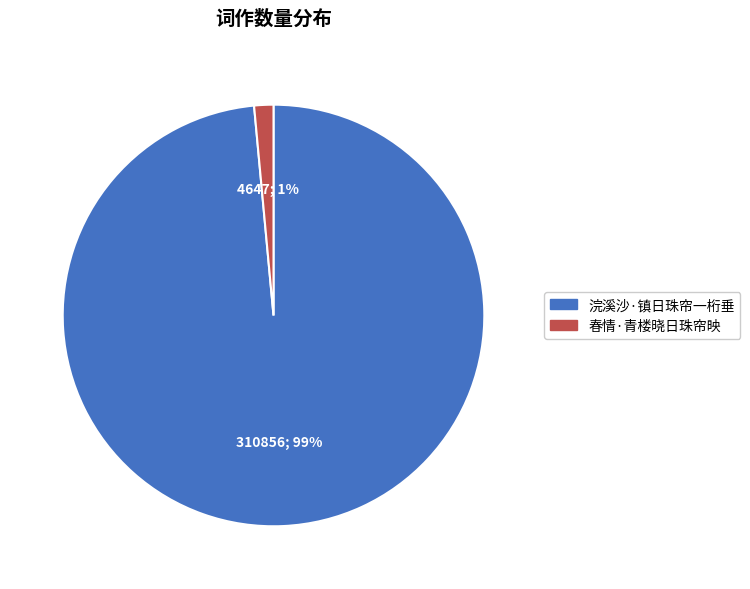

To the nearest percent, what percentage of the pie is 浣溪沙·镇日珠帘一桁垂?

99%